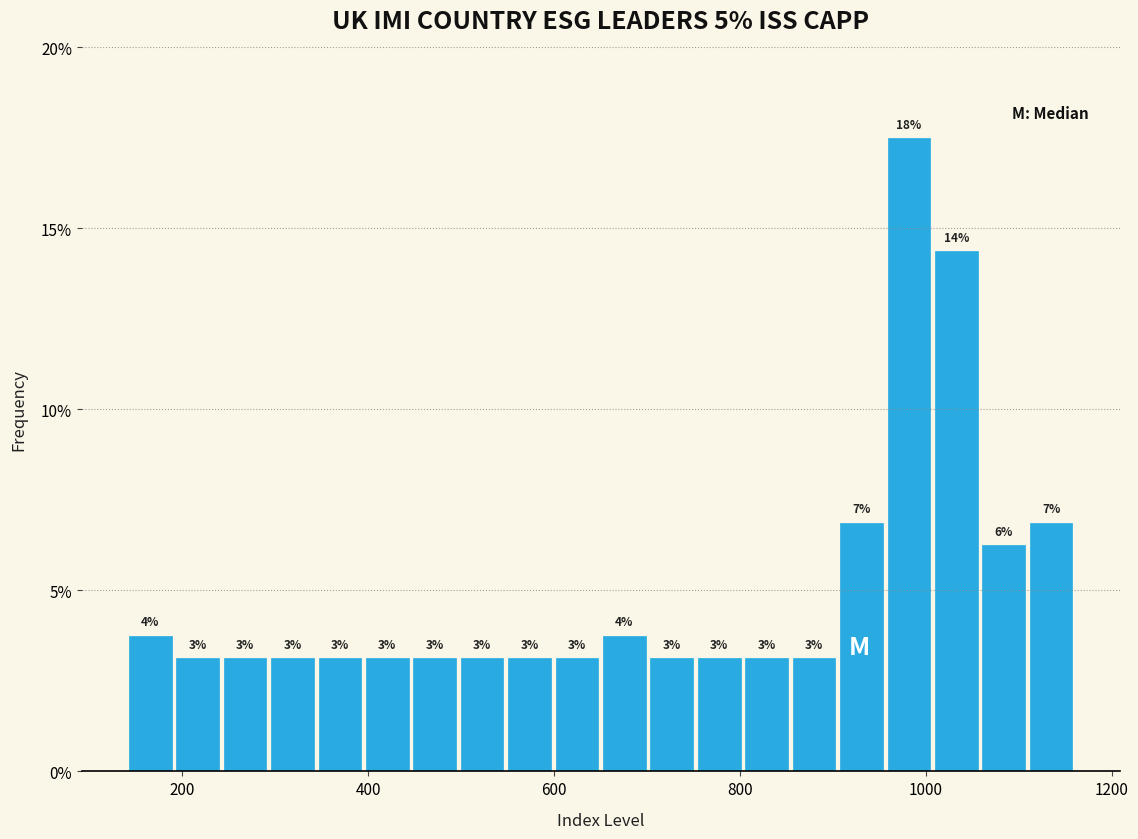

Around what value on the x-axis is the tallest bar? Give the approximate position of its centre, as read against the axis.

980